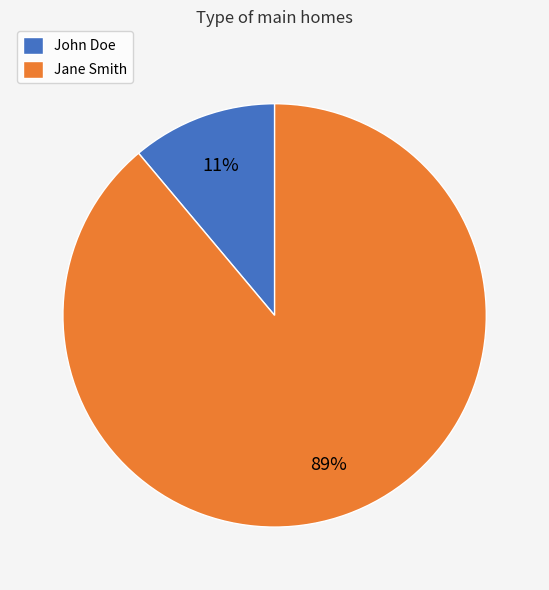

How many segments does this pie chart have?

2